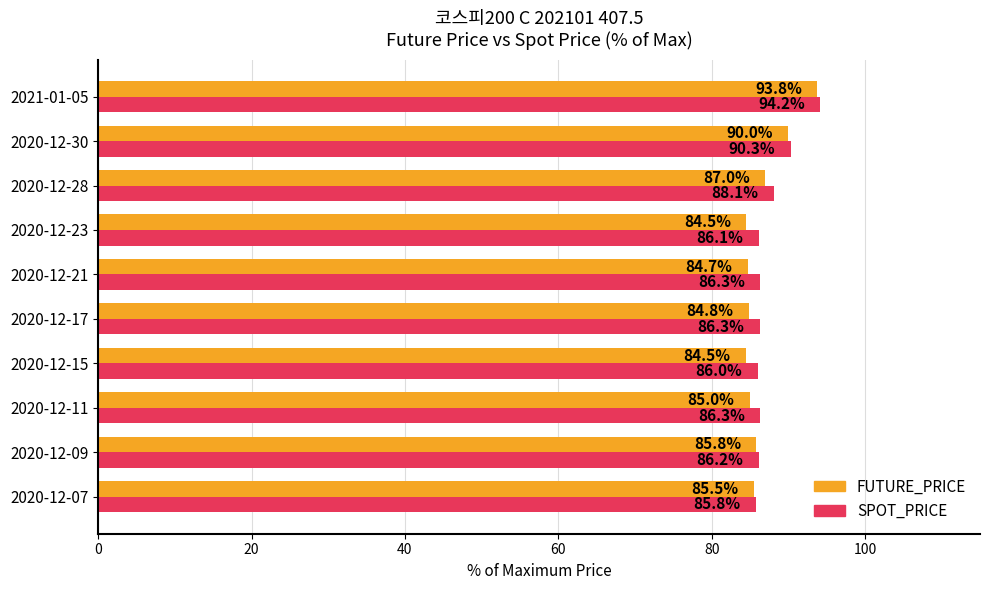

Rank the series by their maximum value, from highest to lowest.

SPOT_PRICE, FUTURE_PRICE